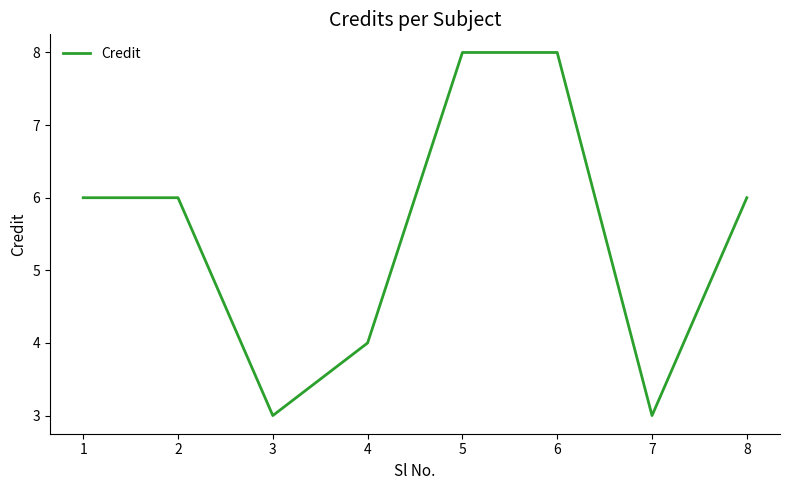

What is the ratio of the value at 4 to the value at 1?

0.7